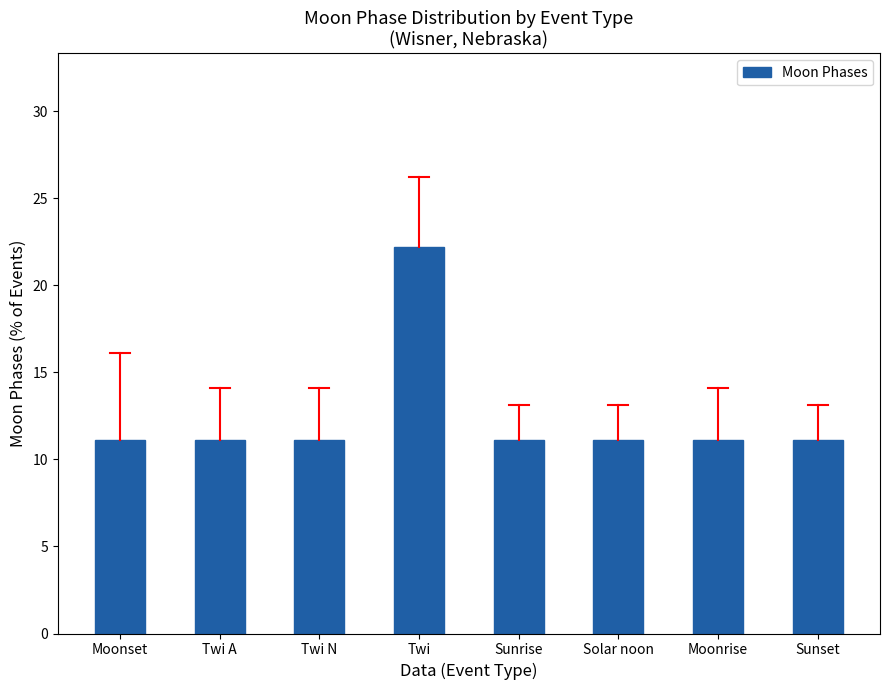

Is it true that the value at Moonset is 19.0?

False